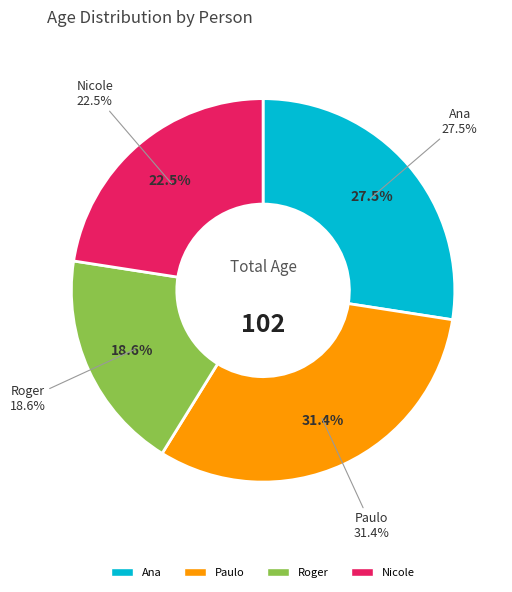

The Nicole slice represents 23% of the pie. True or false?

True